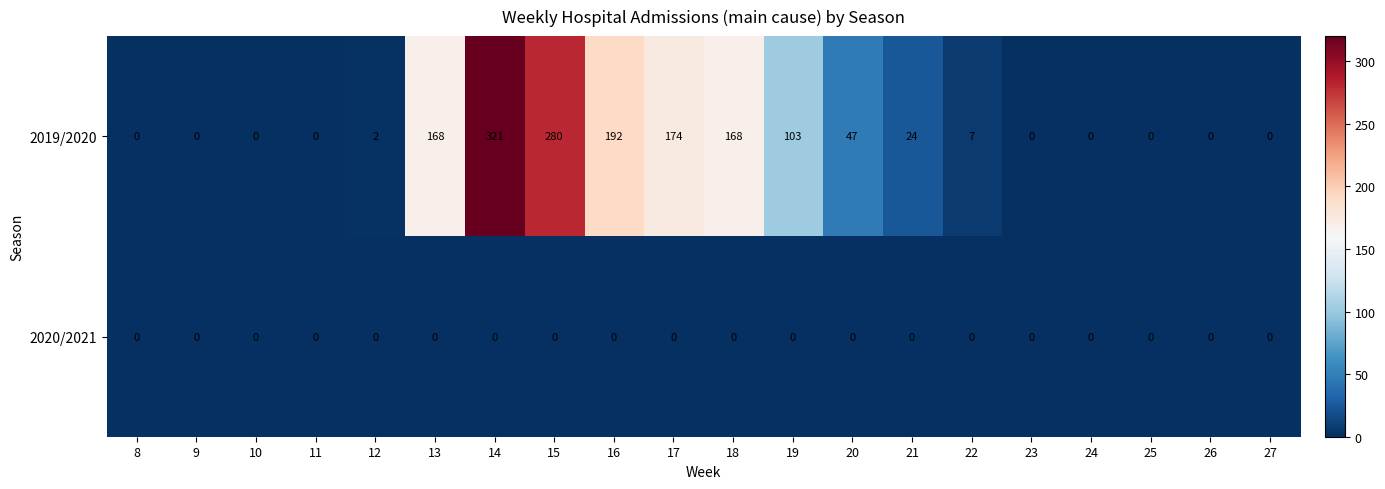

What is the average value of the 2019/2020 series?

74